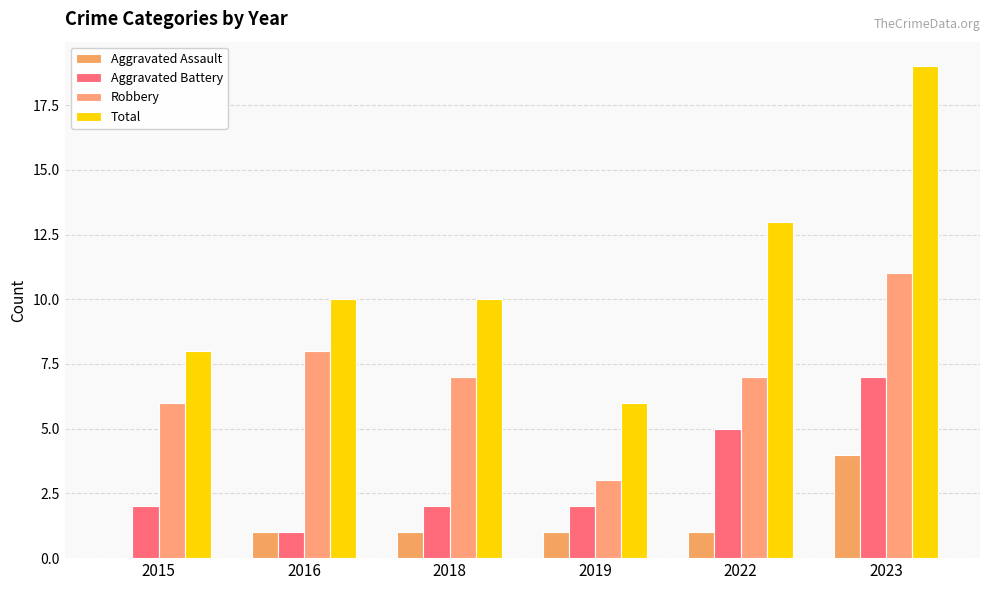

How many categories are shown in the chart?

6